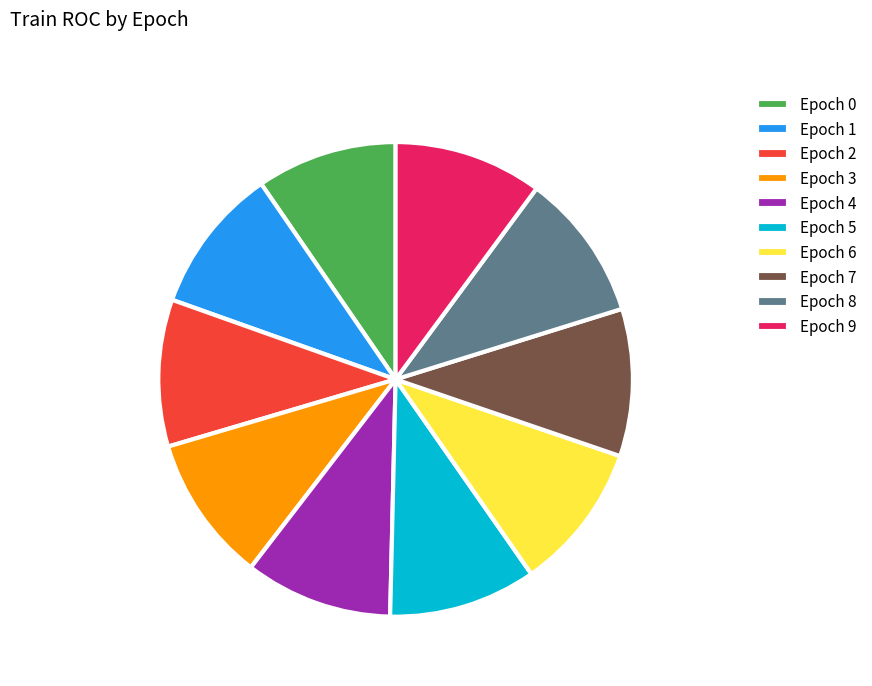

Is the sum of Epoch 5 and Epoch 0 greater than half?

No